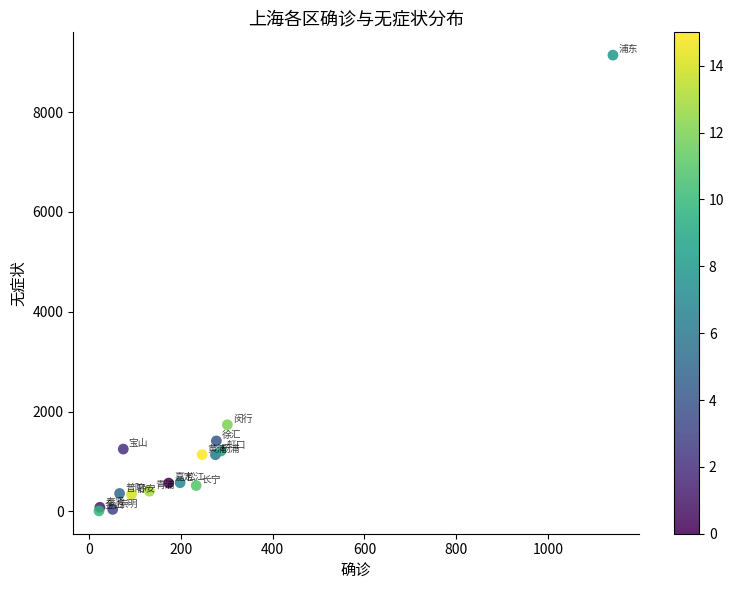

What Y value in the scatter plot is closest to 4575?

1736